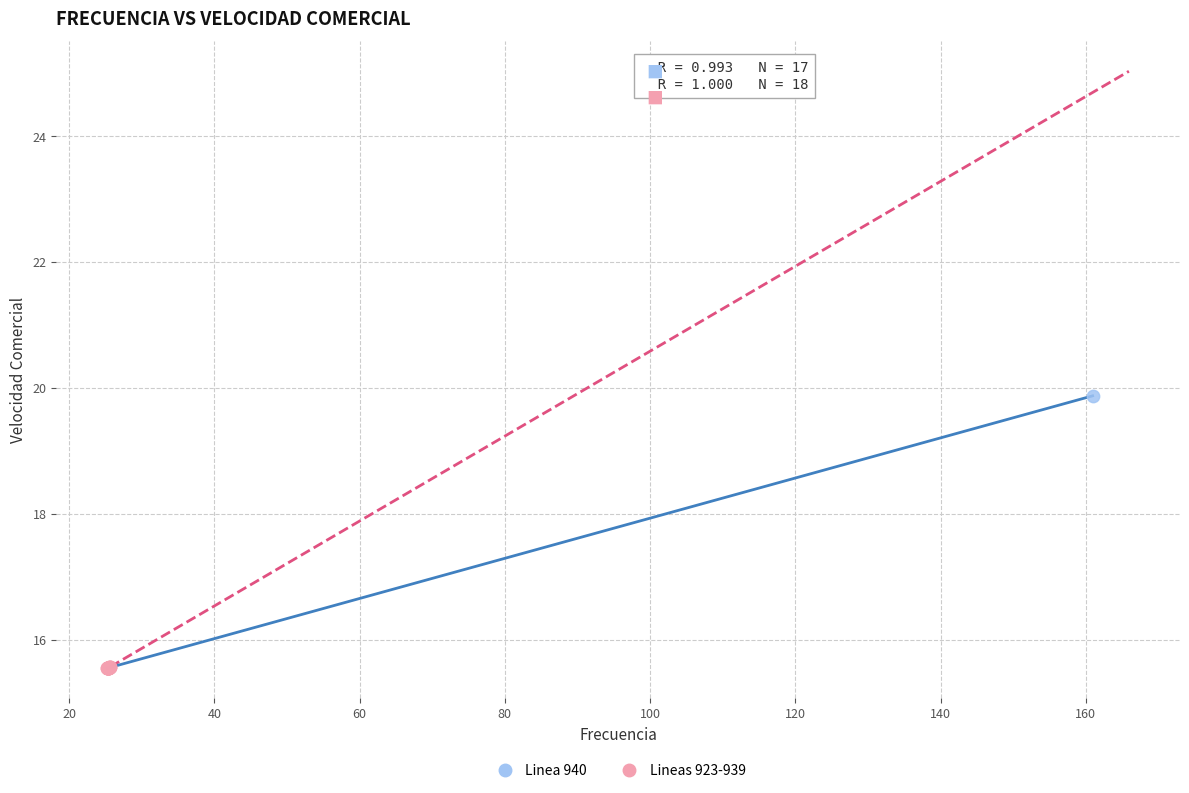

What are all the series names shown in the legend?

Linea 940, Lineas 923-939